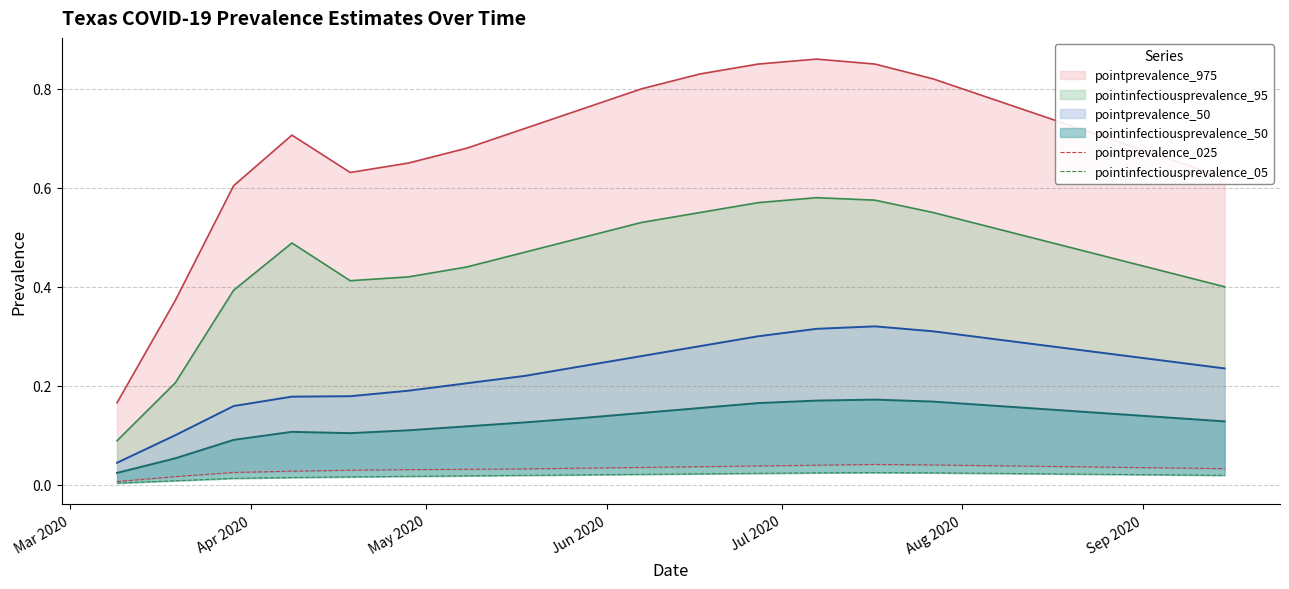

Which series has the largest range (max minus min)?

pointprevalence_025